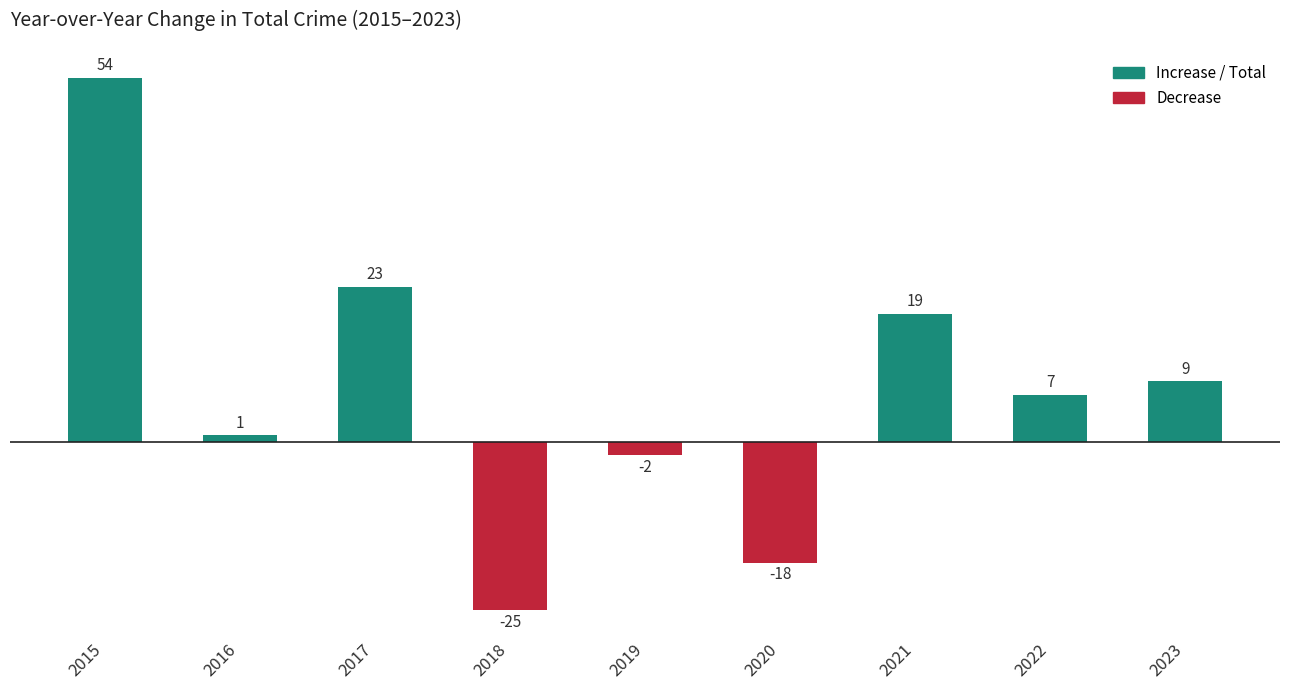

How many data points are less than 7?

4